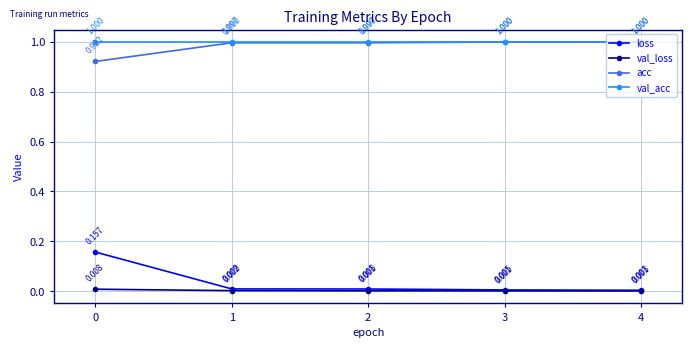

What is the difference between the highest and lowest values at 4?

1.0